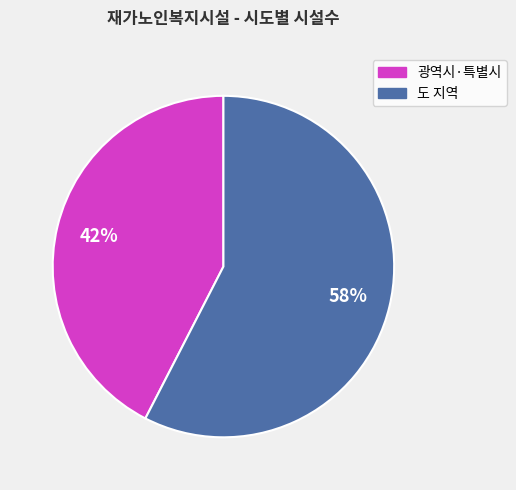

How many slices are in this pie chart?

2